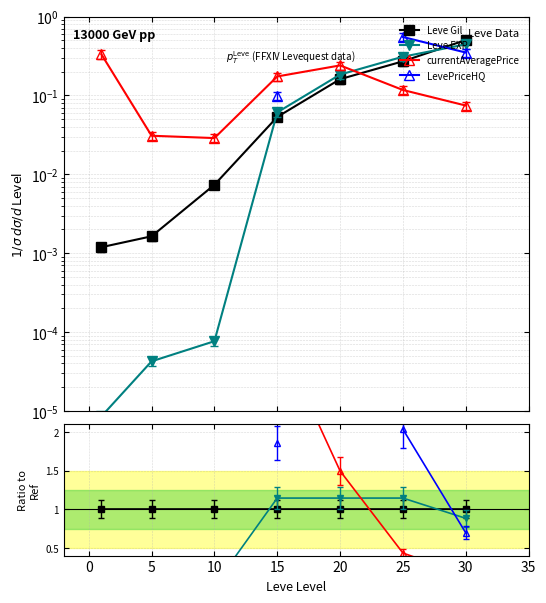

How many lines are shown in the chart?

4